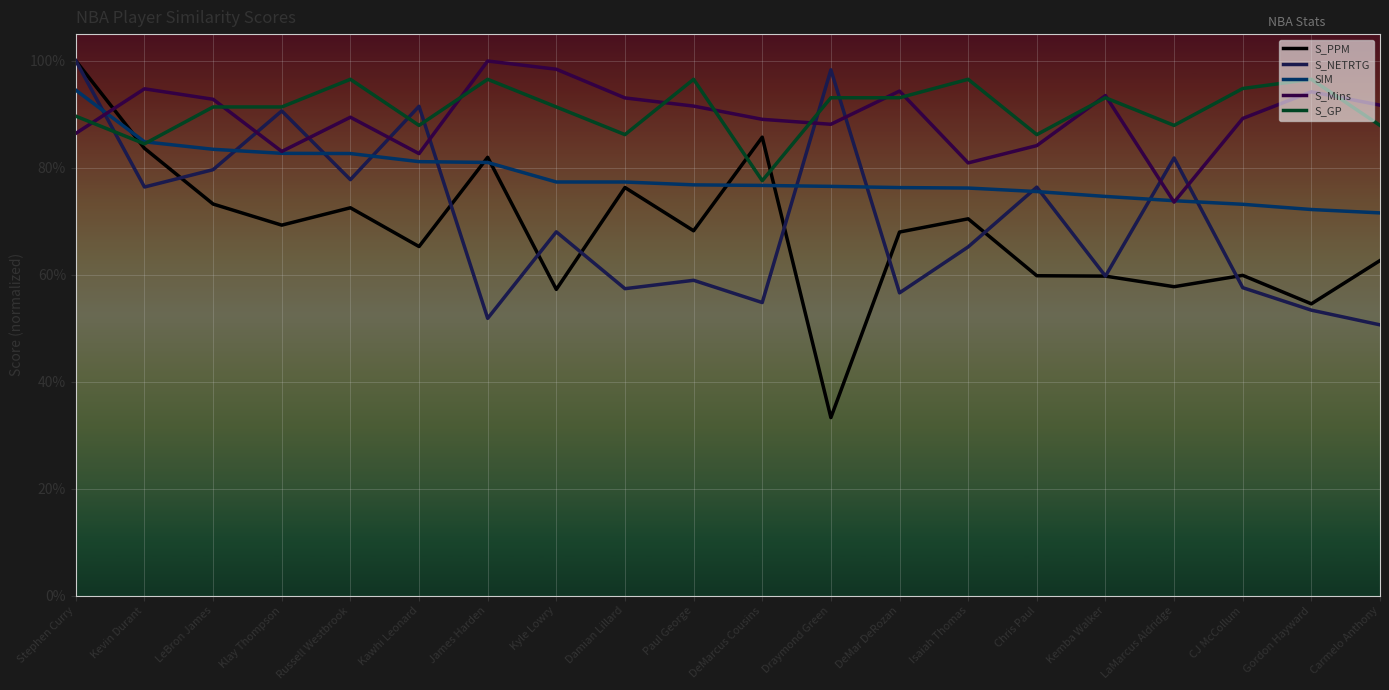

At which label is SIM closest to 0?

Carmelo Anthony